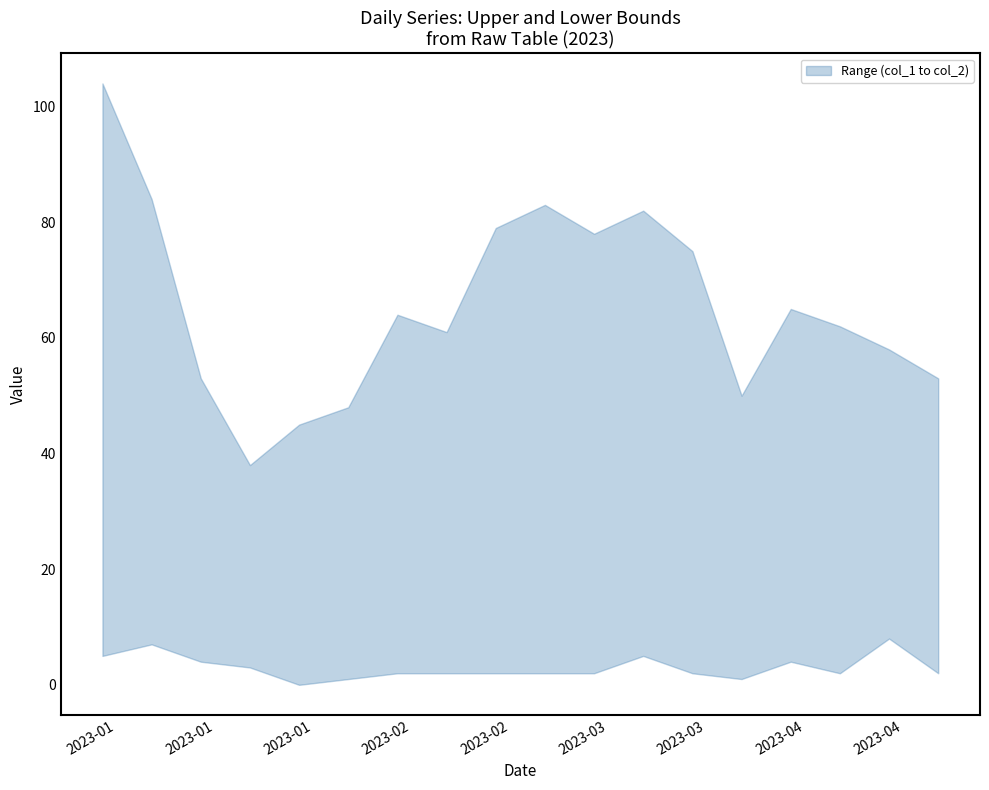

What value does the lower series have at 2023-02-19?

2